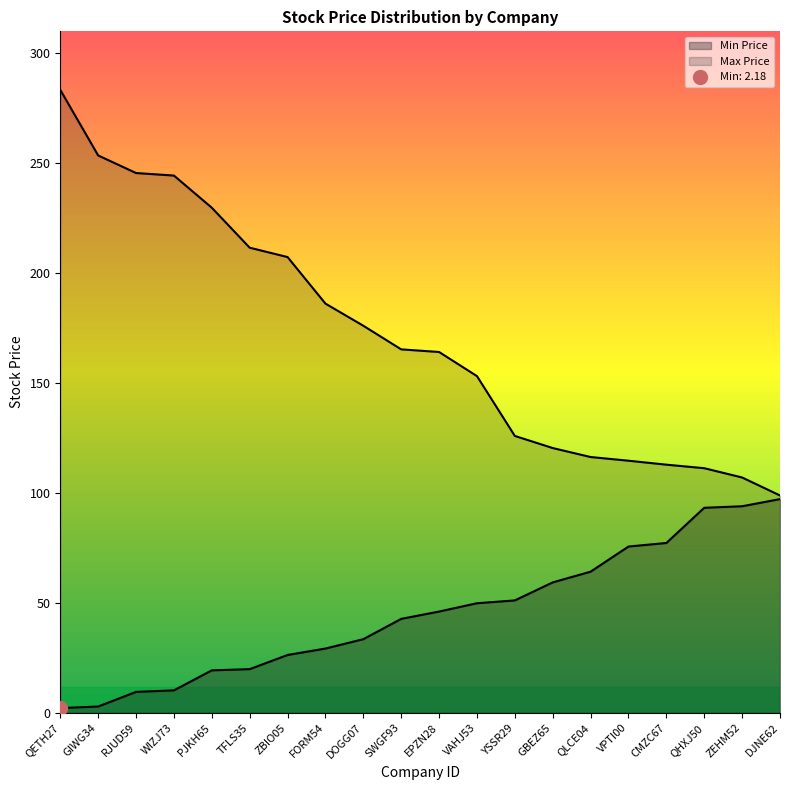

What is the sum of the Min Price values at TFLS35 and GBEZ65?

79.3